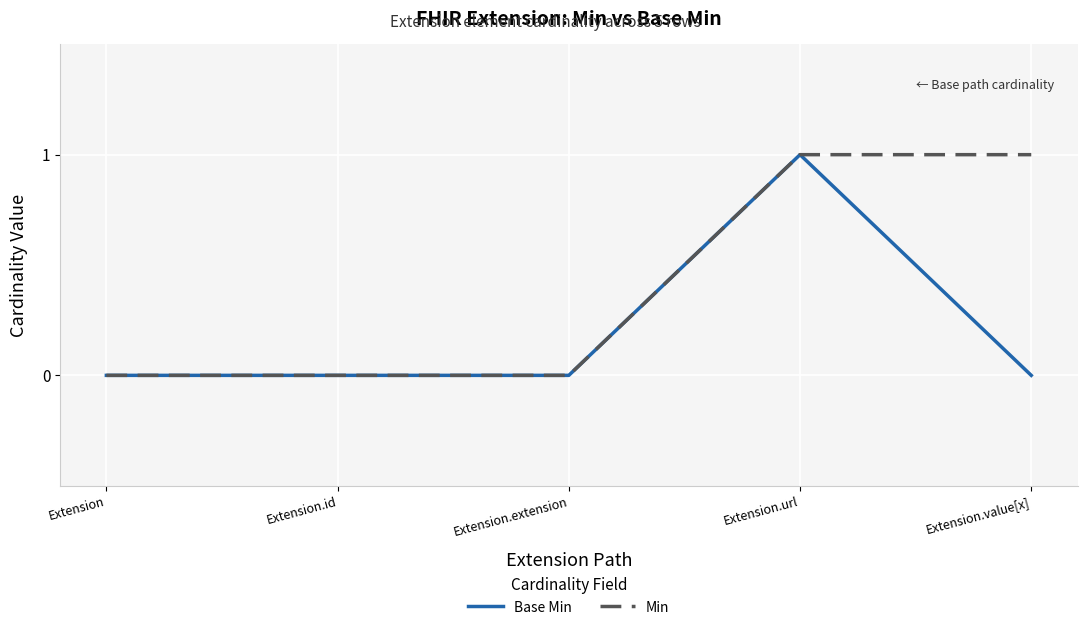

What position from the right is Extension.extension?

3